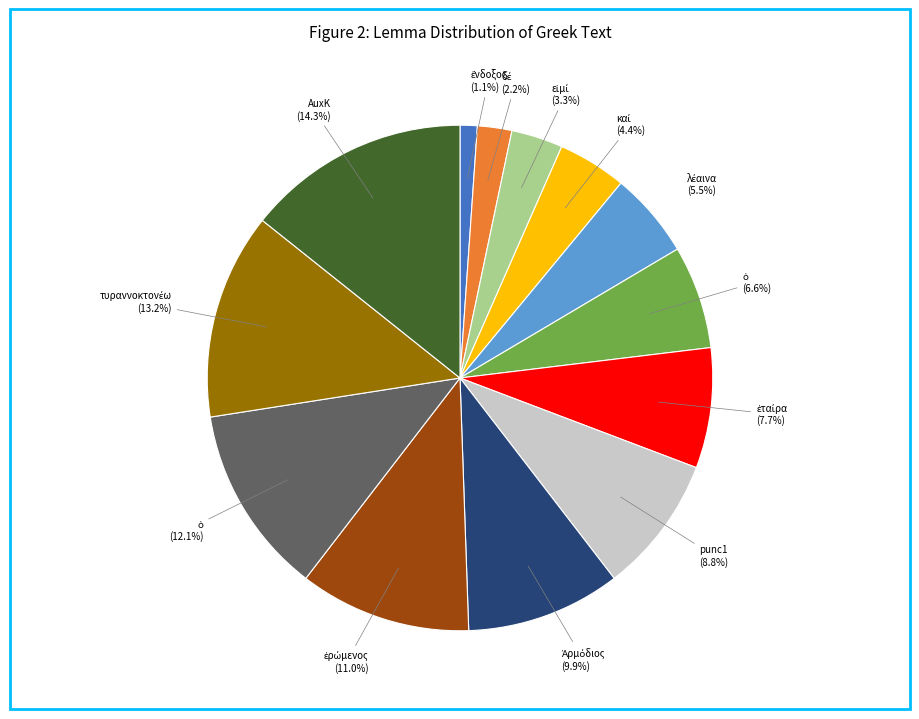

Is there any slice that represents more than half of the pie?

No